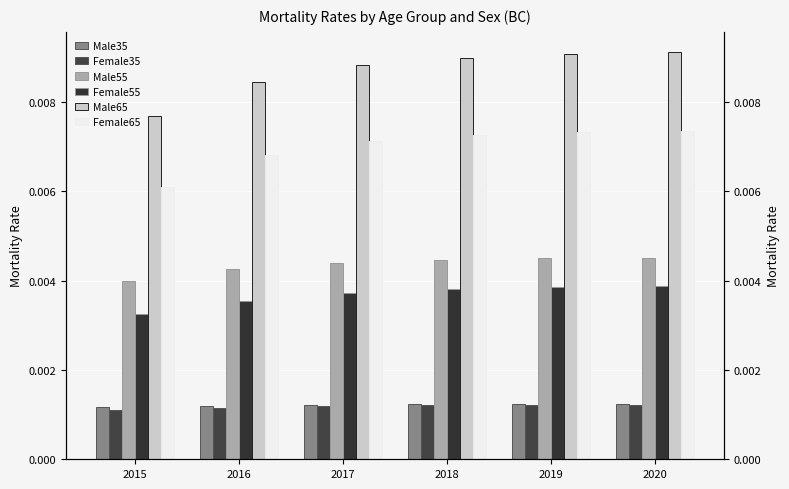

Which category has the lowest value in the Female55 series?

2015